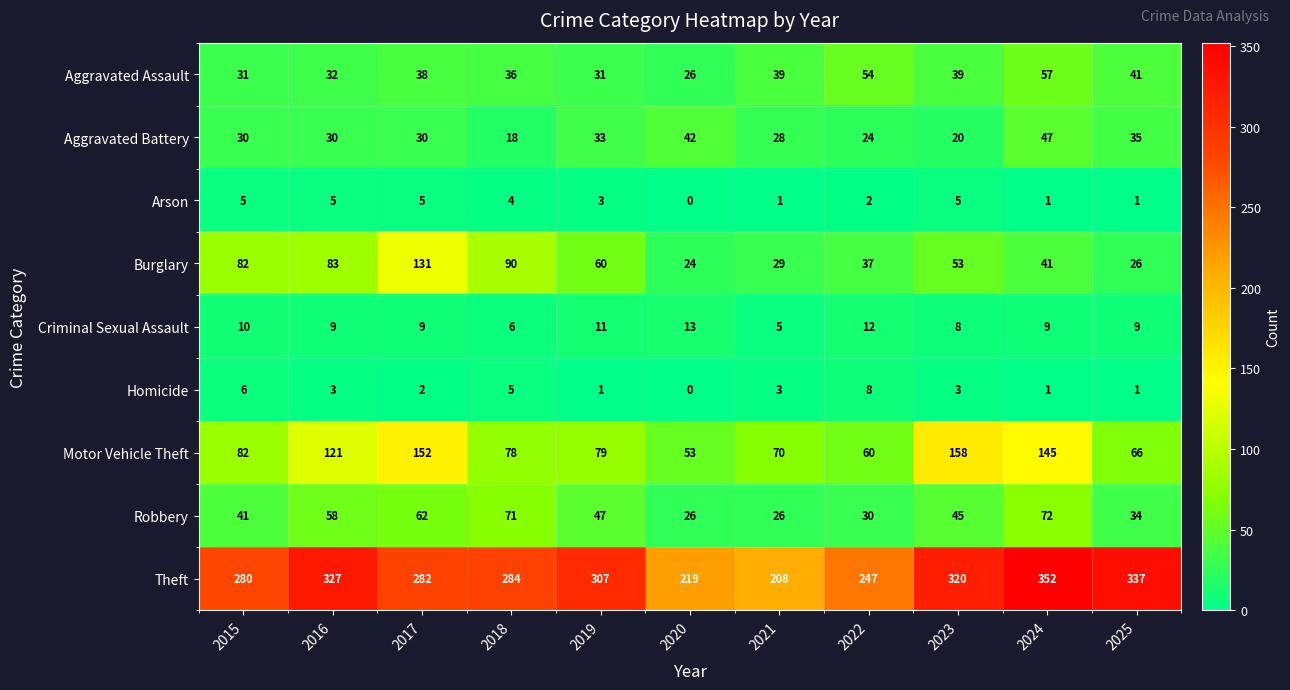

Which label corresponds to the largest value in the chart?

2024